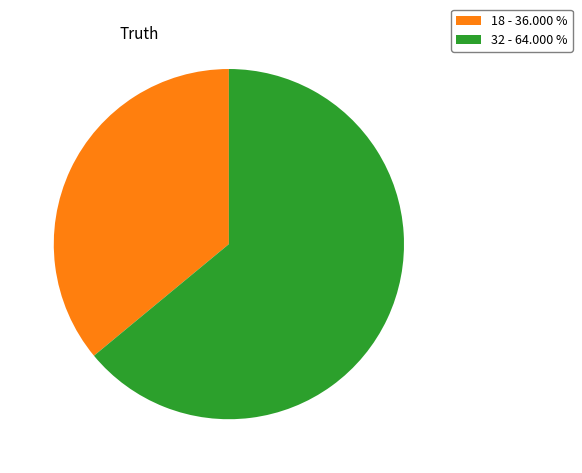

What is the smallest slice in the pie chart?

18 - 36.000 %